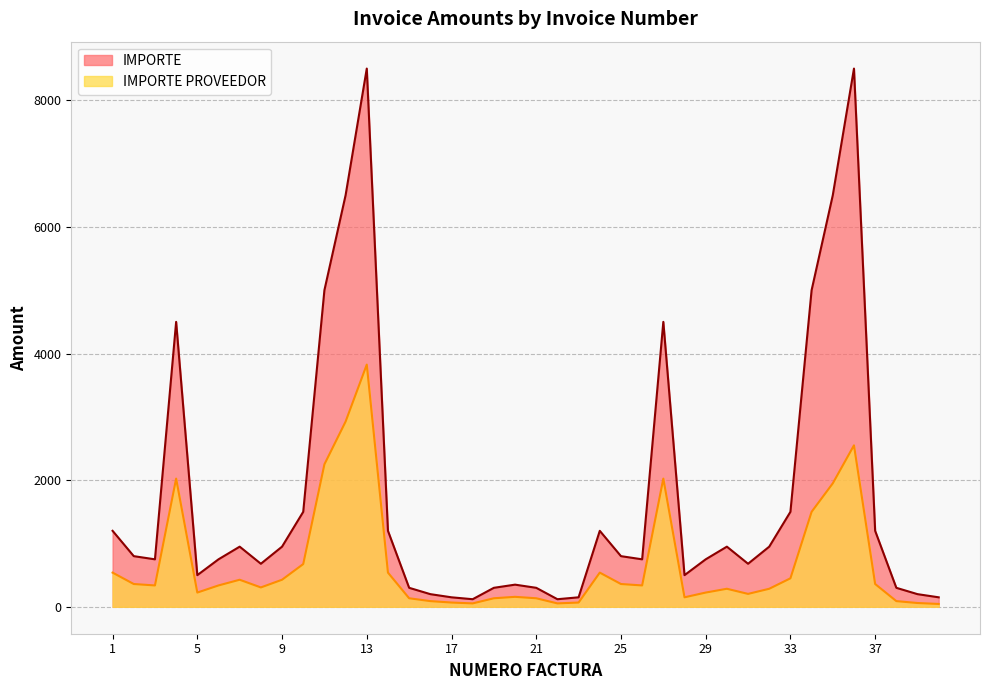

True or false: IMPORTE and IMPORTE PROVEEDOR cross at least once.

False